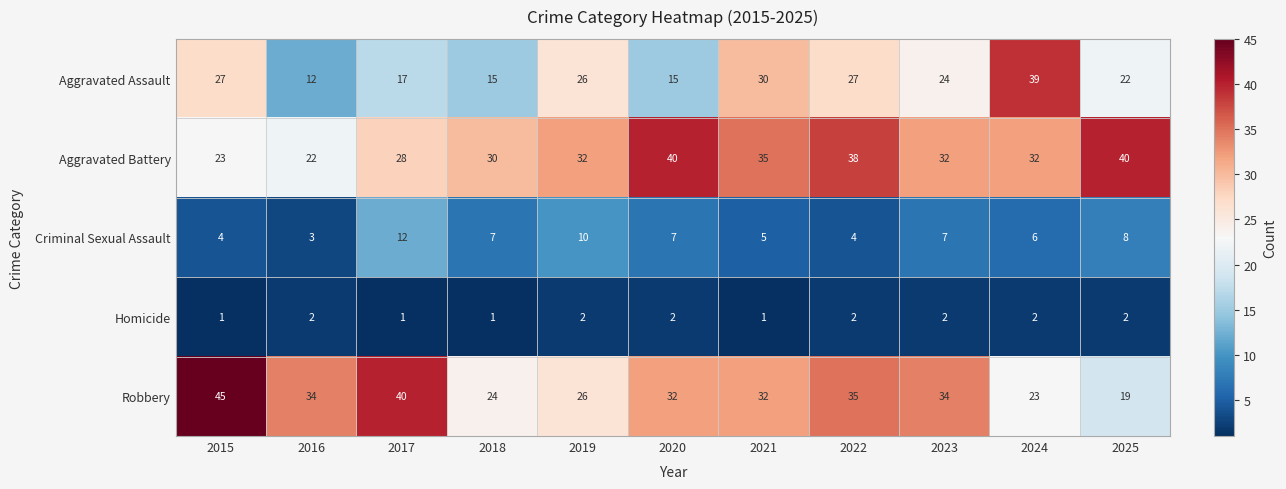

Is it true that Criminal Sexual Assault equals 16 at 2017?

False